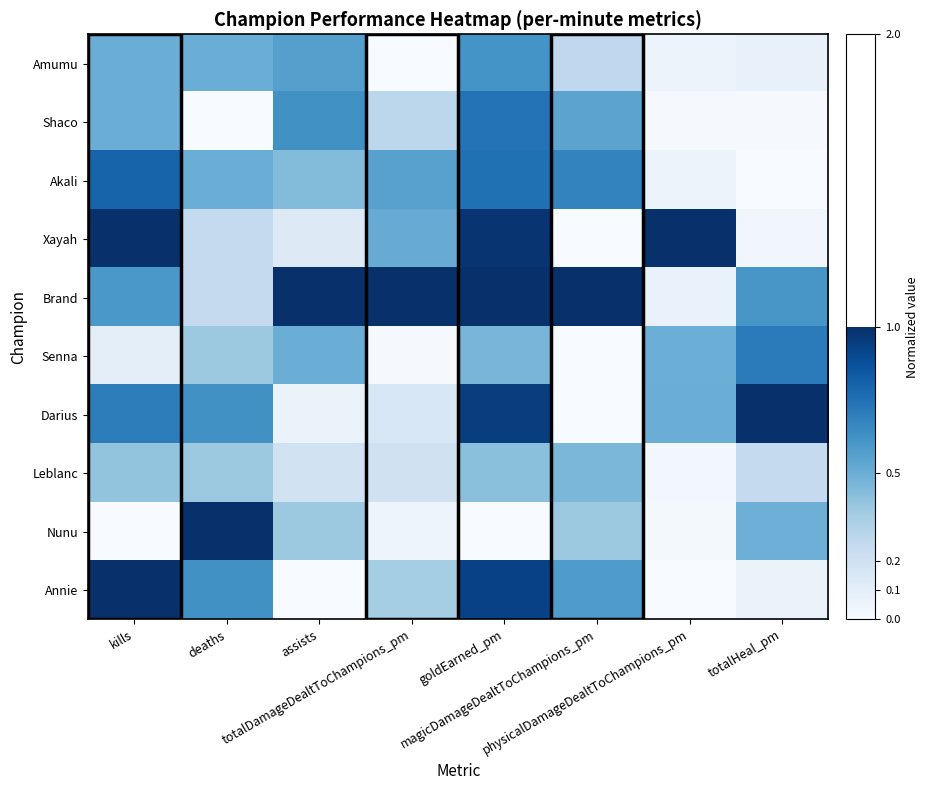

Reading left to right, transcribe all the data shown in this chart.

Amumu: kills=0.5	deaths=0.5	assists=0.6	totalDamageDealtToChampions_pm=0.0	goldEarned_pm=0.6	magicDamageDealtToChampions_pm=0.3	physicalDamageDealtToChampions_pm=0.1	totalHeal_pm=0.1
Shaco: kills=0.5	deaths=0.0	assists=0.6	totalDamageDealtToChampions_pm=0.3	goldEarned_pm=0.7	magicDamageDealtToChampions_pm=0.5	physicalDamageDealtToChampions_pm=0.0	totalHeal_pm=0.0
Akali: kills=0.8	deaths=0.5	assists=0.4	totalDamageDealtToChampions_pm=0.6	goldEarned_pm=0.8	magicDamageDealtToChampions_pm=0.7	physicalDamageDealtToChampions_pm=0.1	totalHeal_pm=0.0
Xayah: kills=1.0	deaths=0.2	assists=0.1	totalDamageDealtToChampions_pm=0.5	goldEarned_pm=1.0	magicDamageDealtToChampions_pm=0.0	physicalDamageDealtToChampions_pm=1.0	totalHeal_pm=0.0
Brand: kills=0.6	deaths=0.2	assists=1.0	totalDamageDealtToChampions_pm=1.0	goldEarned_pm=1.0	magicDamageDealtToChampions_pm=1.0	physicalDamageDealtToChampions_pm=0.1	totalHeal_pm=0.6
Senna: kills=0.1	deaths=0.4	assists=0.5	totalDamageDealtToChampions_pm=0.0	goldEarned_pm=0.5	magicDamageDealtToChampions_pm=0.0	physicalDamageDealtToChampions_pm=0.5	totalHeal_pm=0.7
Darius: kills=0.7	deaths=0.6	assists=0.1	totalDamageDealtToChampions_pm=0.2	goldEarned_pm=0.9	magicDamageDealtToChampions_pm=0.0	physicalDamageDealtToChampions_pm=0.5	totalHeal_pm=1.0
Leblanc: kills=0.4	deaths=0.4	assists=0.2	totalDamageDealtToChampions_pm=0.2	goldEarned_pm=0.4	magicDamageDealtToChampions_pm=0.5	physicalDamageDealtToChampions_pm=0.0	totalHeal_pm=0.3
Nunu: kills=0.0	deaths=1.0	assists=0.4	totalDamageDealtToChampions_pm=0.0	goldEarned_pm=0.0	magicDamageDealtToChampions_pm=0.4	physicalDamageDealtToChampions_pm=0.0	totalHeal_pm=0.5
Annie: kills=1.0	deaths=0.6	assists=0.0	totalDamageDealtToChampions_pm=0.4	goldEarned_pm=0.9	magicDamageDealtToChampions_pm=0.6	physicalDamageDealtToChampions_pm=0.0	totalHeal_pm=0.1